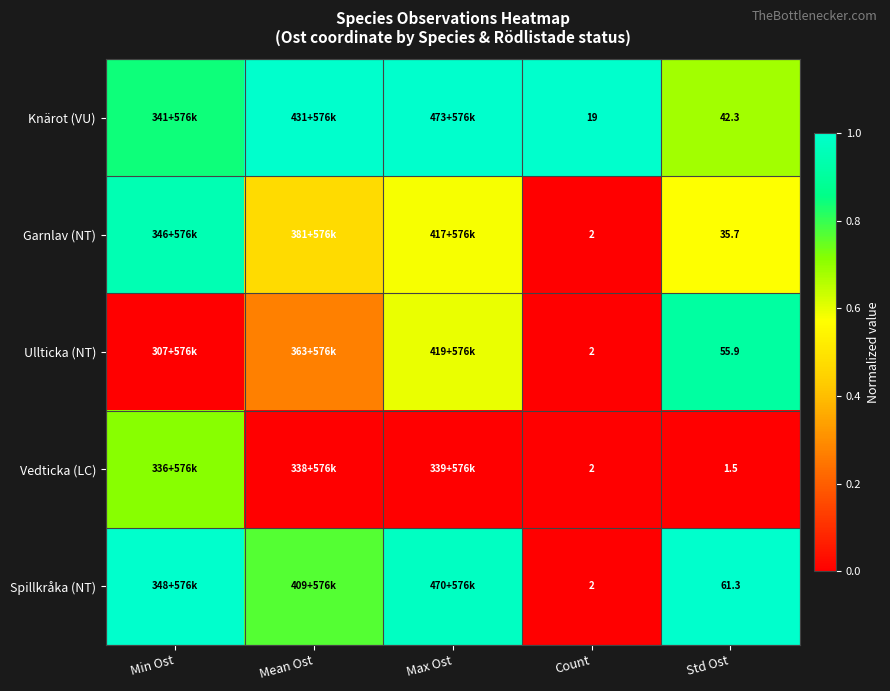

The value of Spillkråka (NT) at Max Ost is 1.0. True or false?

True